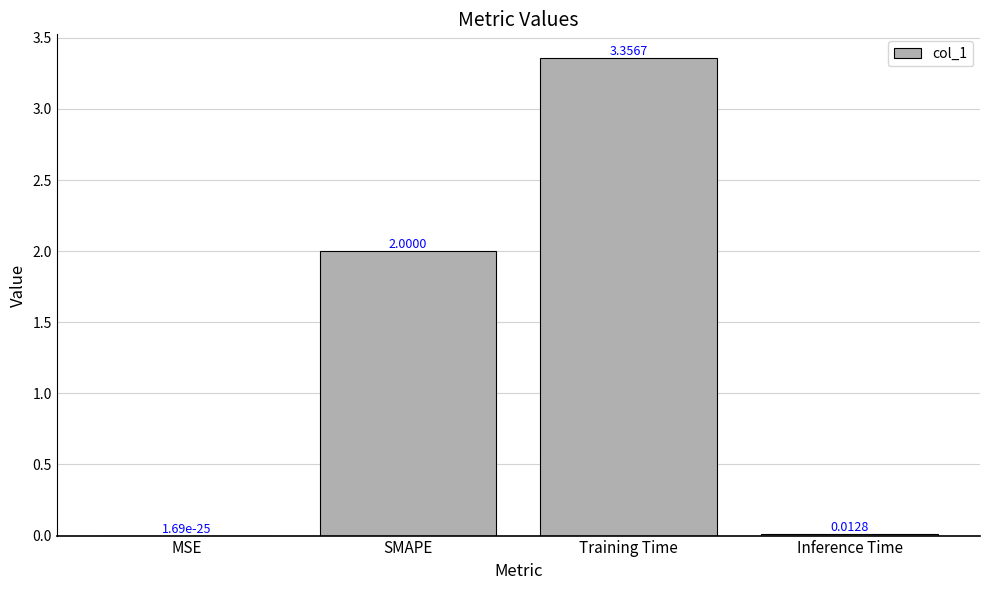

Which label corresponds to the largest value in the chart?

Training Time